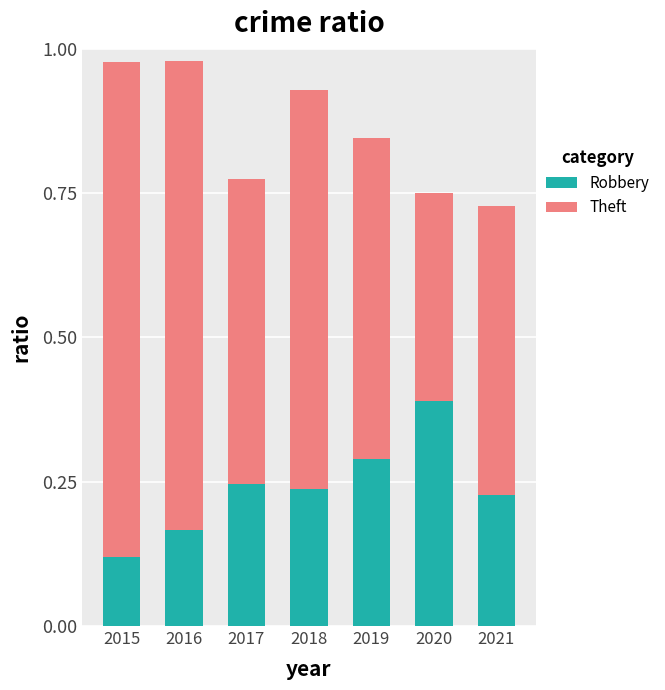

What is the total value across all series at 2021?

0.7